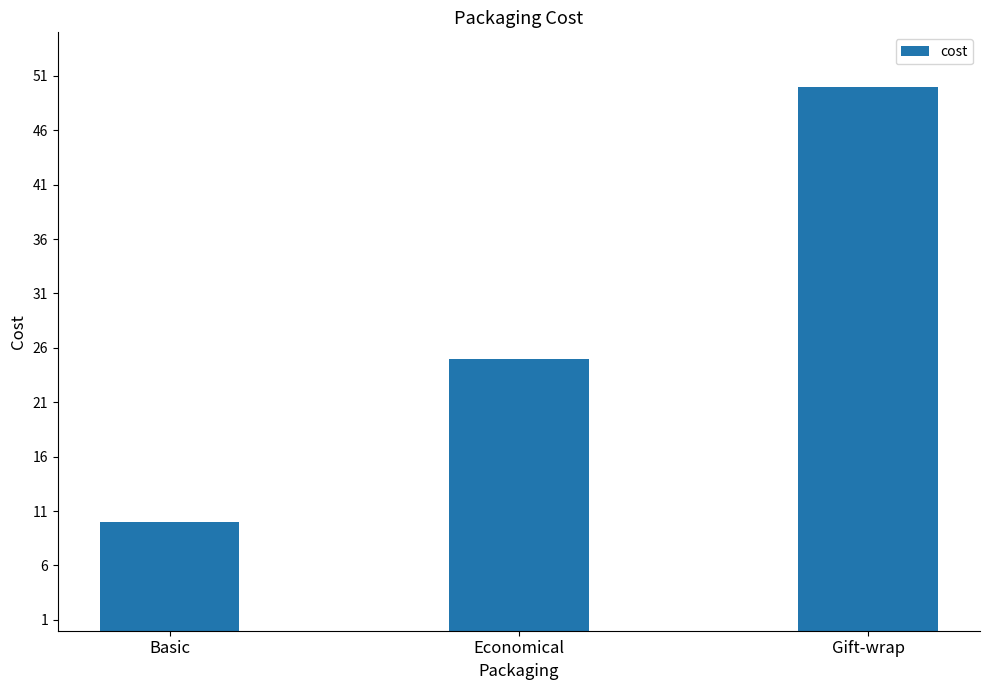

What is the value of the 2nd bar from the left?

25